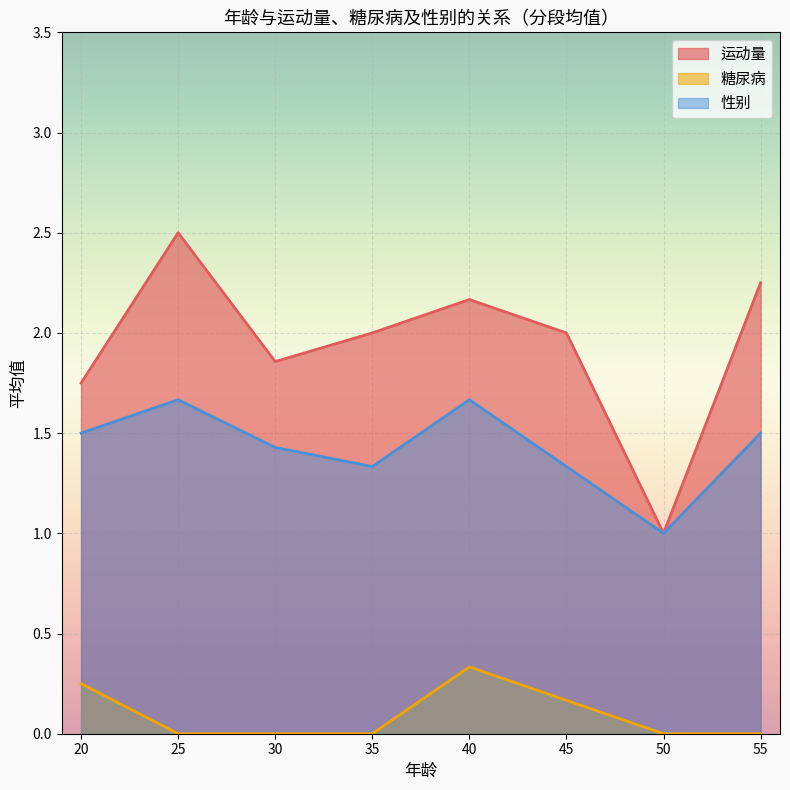

What value does the 糖尿病 series have at 48?

0.1